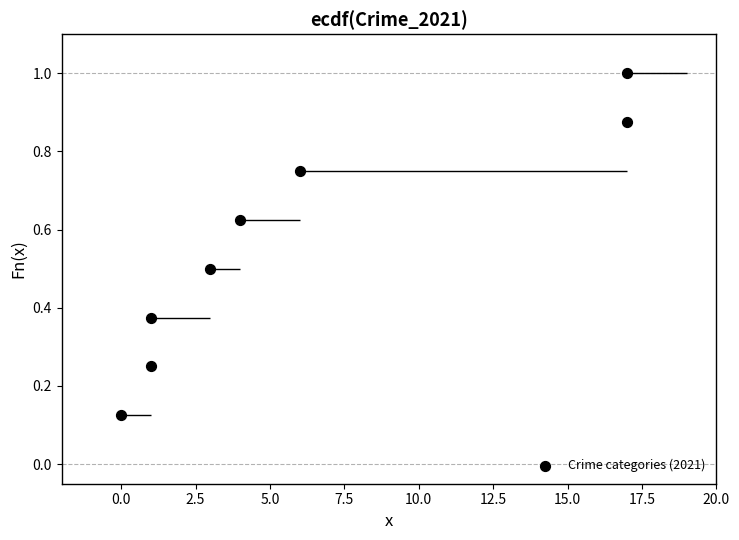

What is the range of X values (max minus min)?

17.0